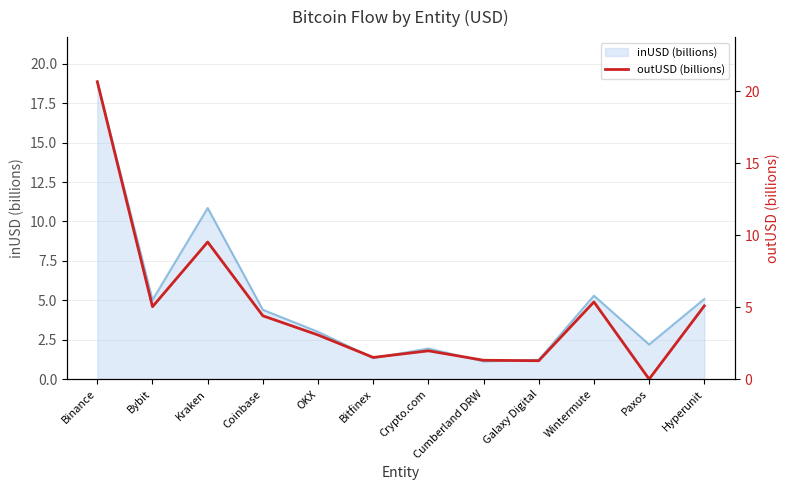

How many interior local valleys (lower than both neighbors) does the data have?

4